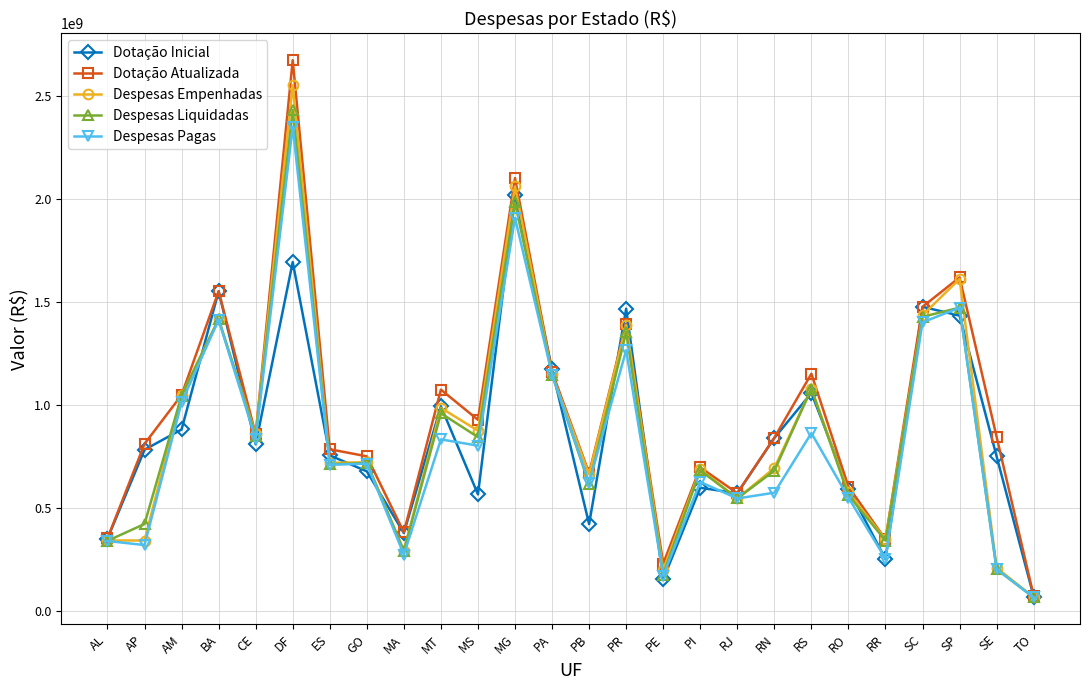

Which category has the highest value in the Dotação Atualizada series?

DF